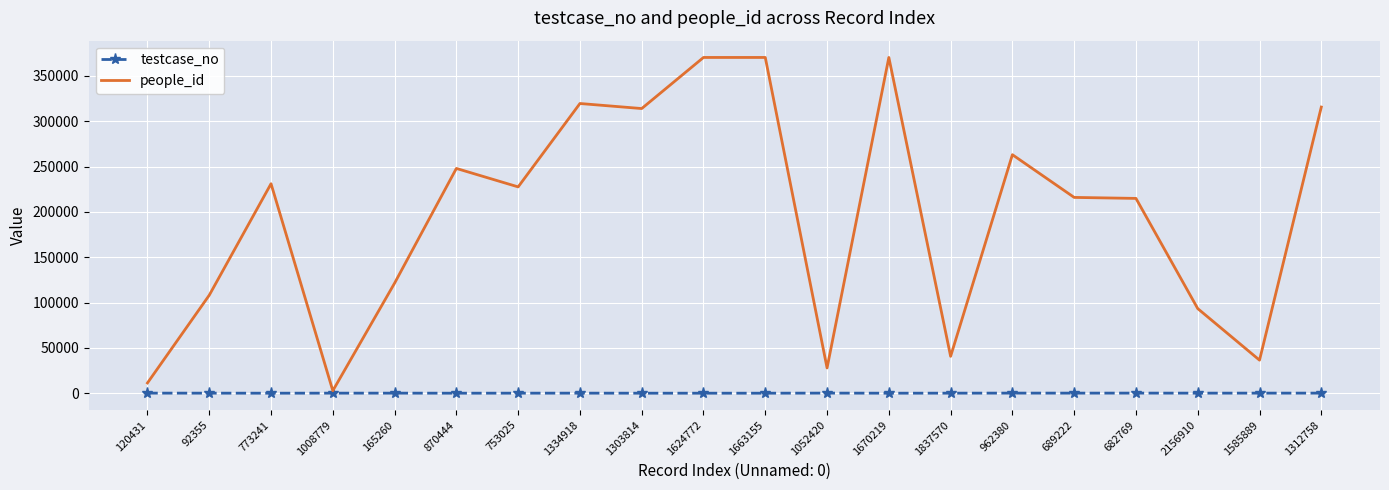

List the series in order of their peak value, highest first.

people_id, testcase_no